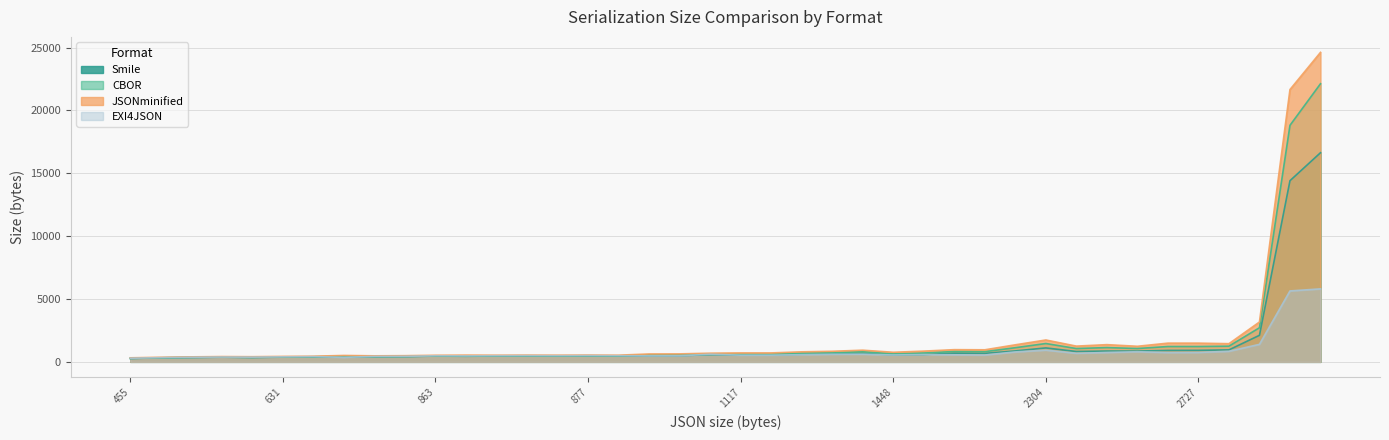

What is the difference between the Smile values at 1671 and 1182?

67